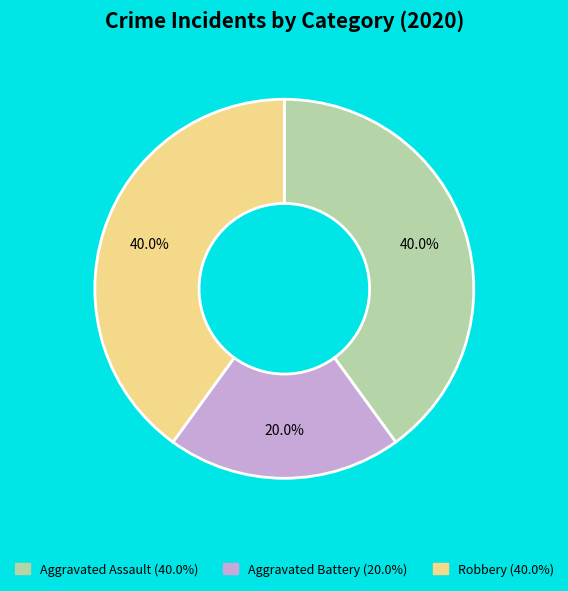

True or false: Aggravated Battery accounts for 20% of the total.

True